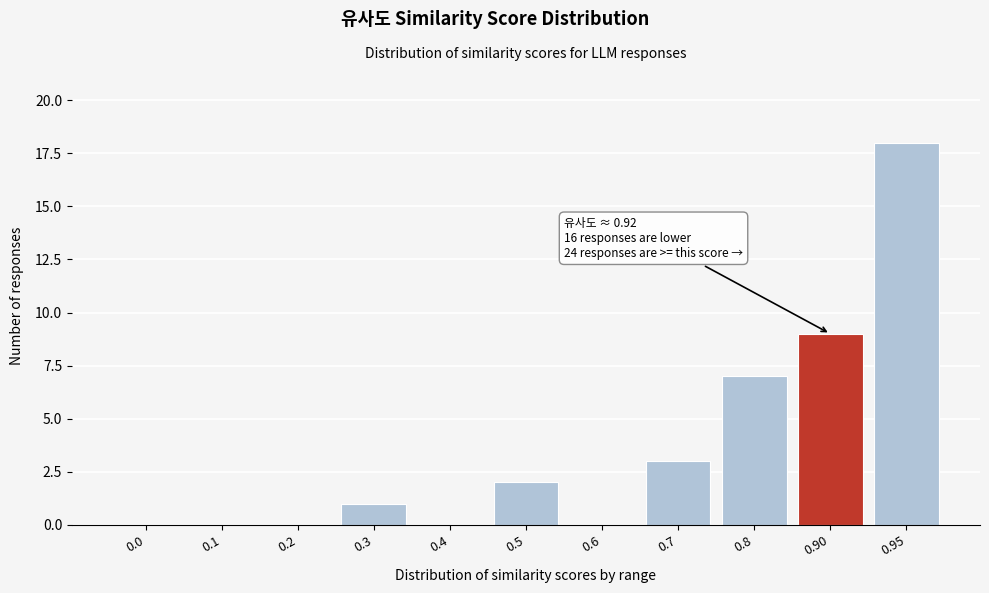

Reading right to left, list all the values displayed in this chart.

0.95=18	0.90=9	0.8=7	0.7=3	0.6=0	0.5=2	0.4=0	0.3=1	0.2=0	0.1=0	0.0=0